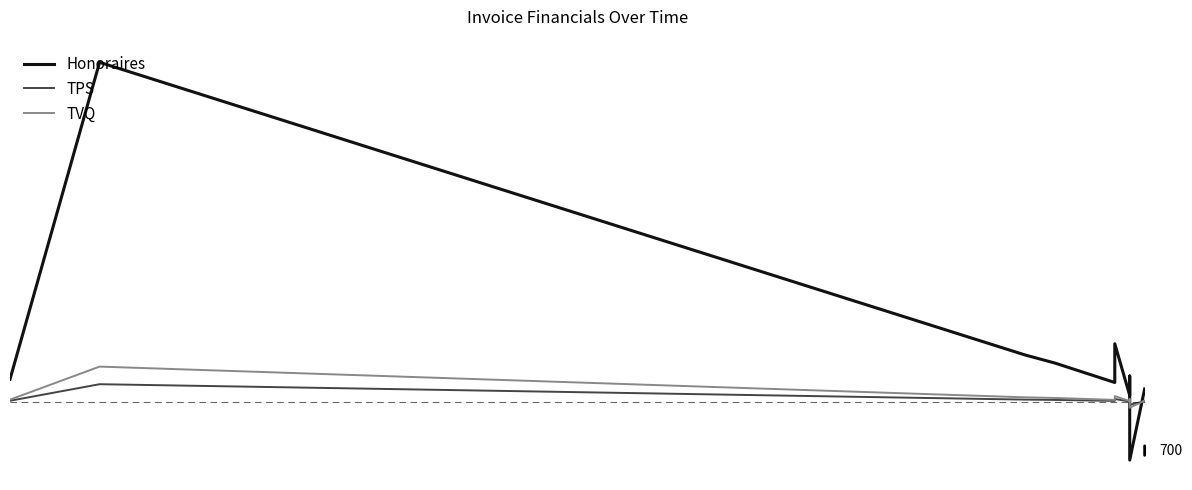

How many values in Honoraires are above zero?

10